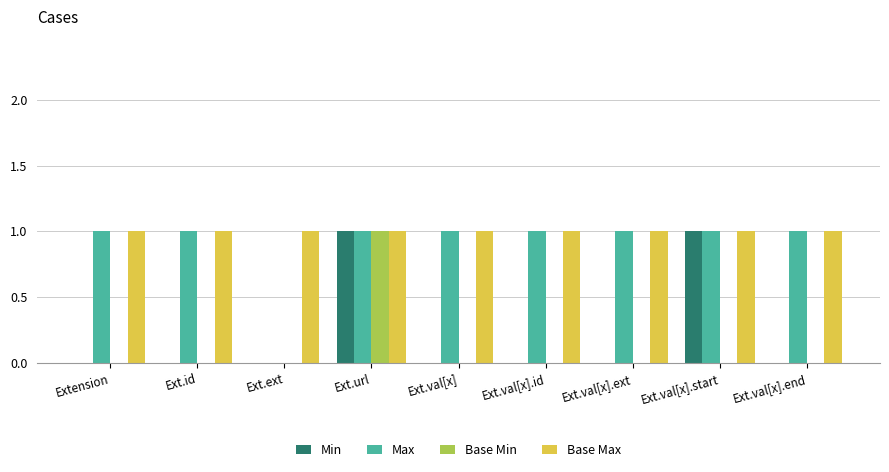

Between Extension and Ext.ext, which series saw the biggest shift?

Max